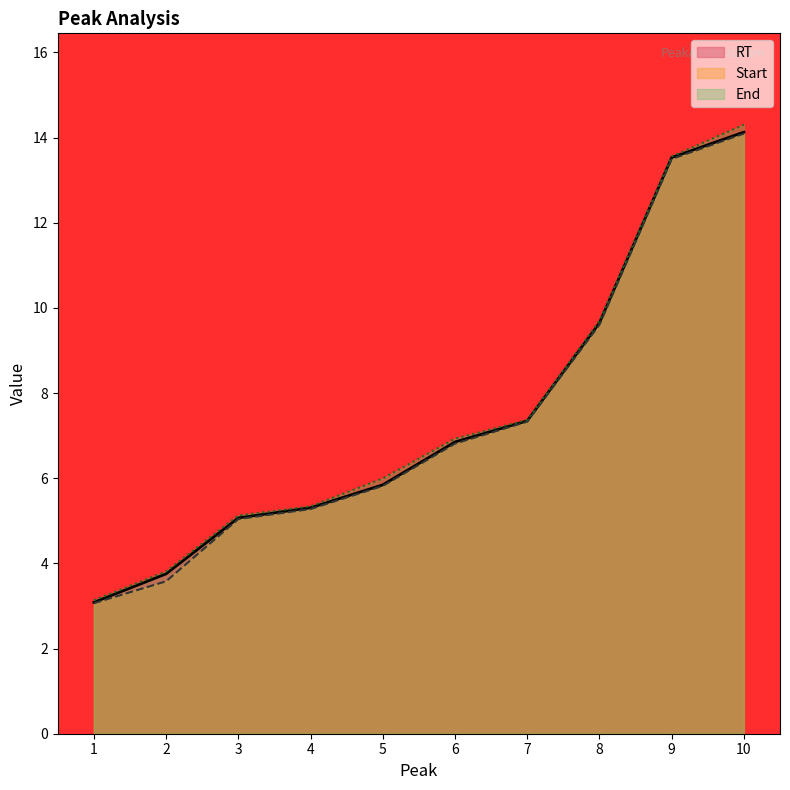

At which label does Start first exceed 6?

6